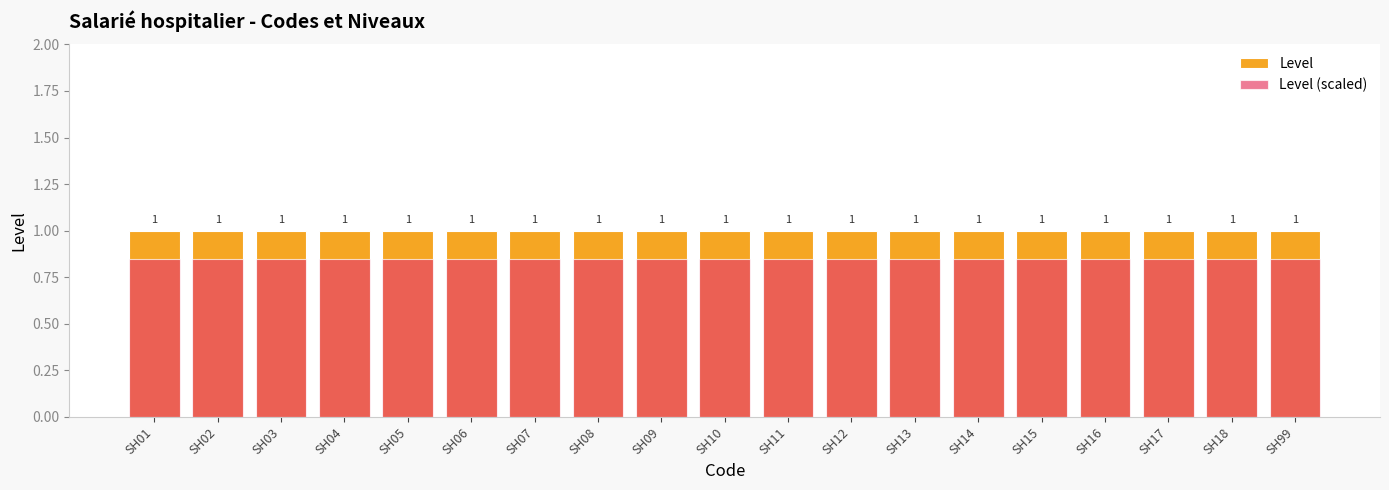

At SH18, list the series in order from largest to smallest.

Level, Level (scaled)